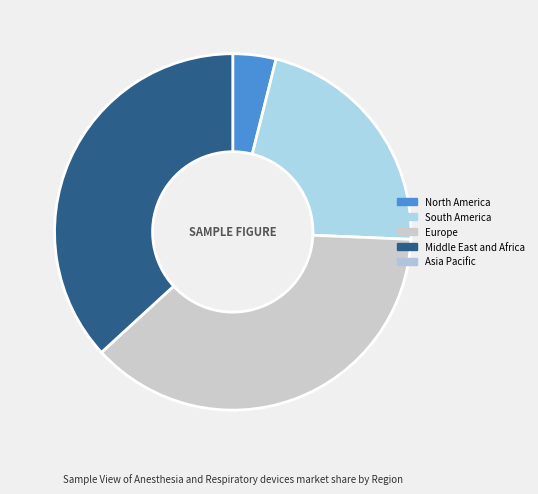

Does any single category account for the majority?

No